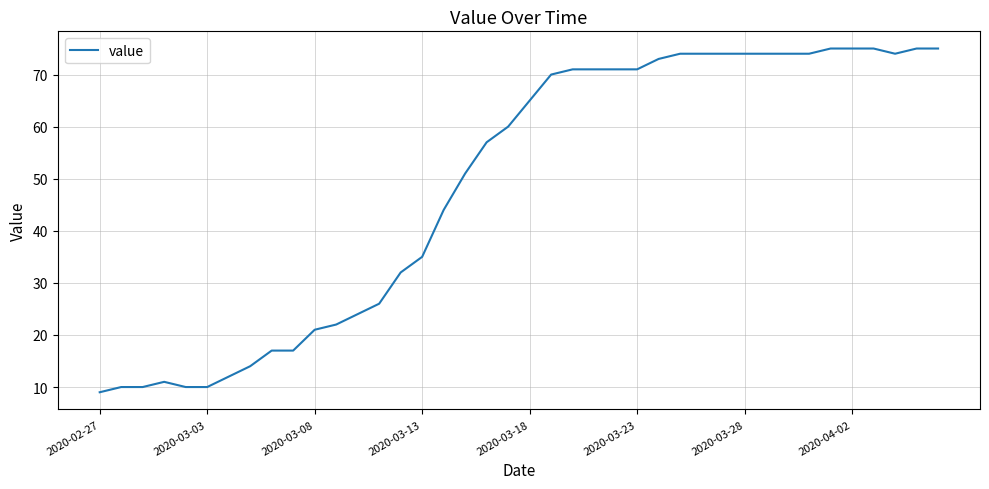

What is the difference between the second highest and second lowest values?

65